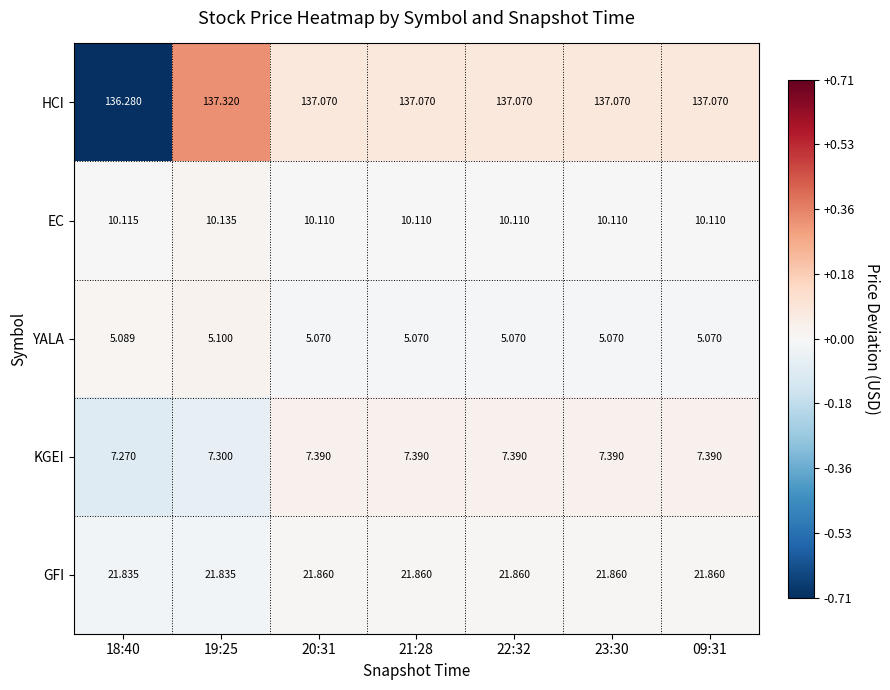

What is the difference between the highest and lowest values at 09:31?

132.0